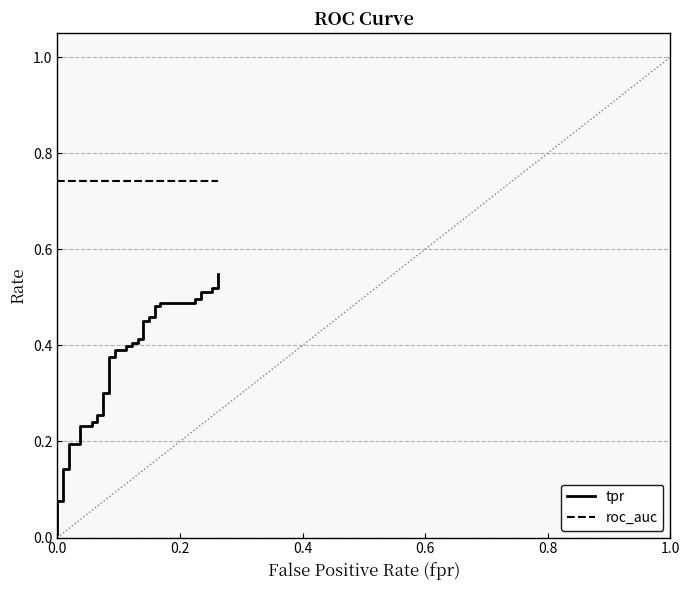

True or false: roc_auc and tpr cross at least once.

False